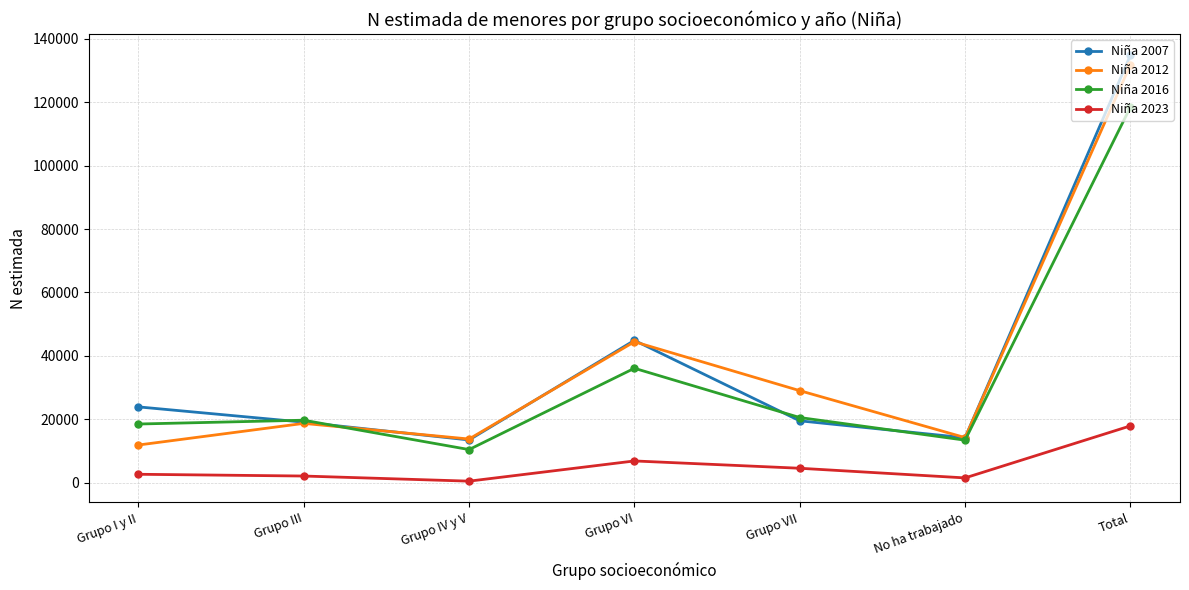

Which label corresponds to the largest value in the chart?

Total